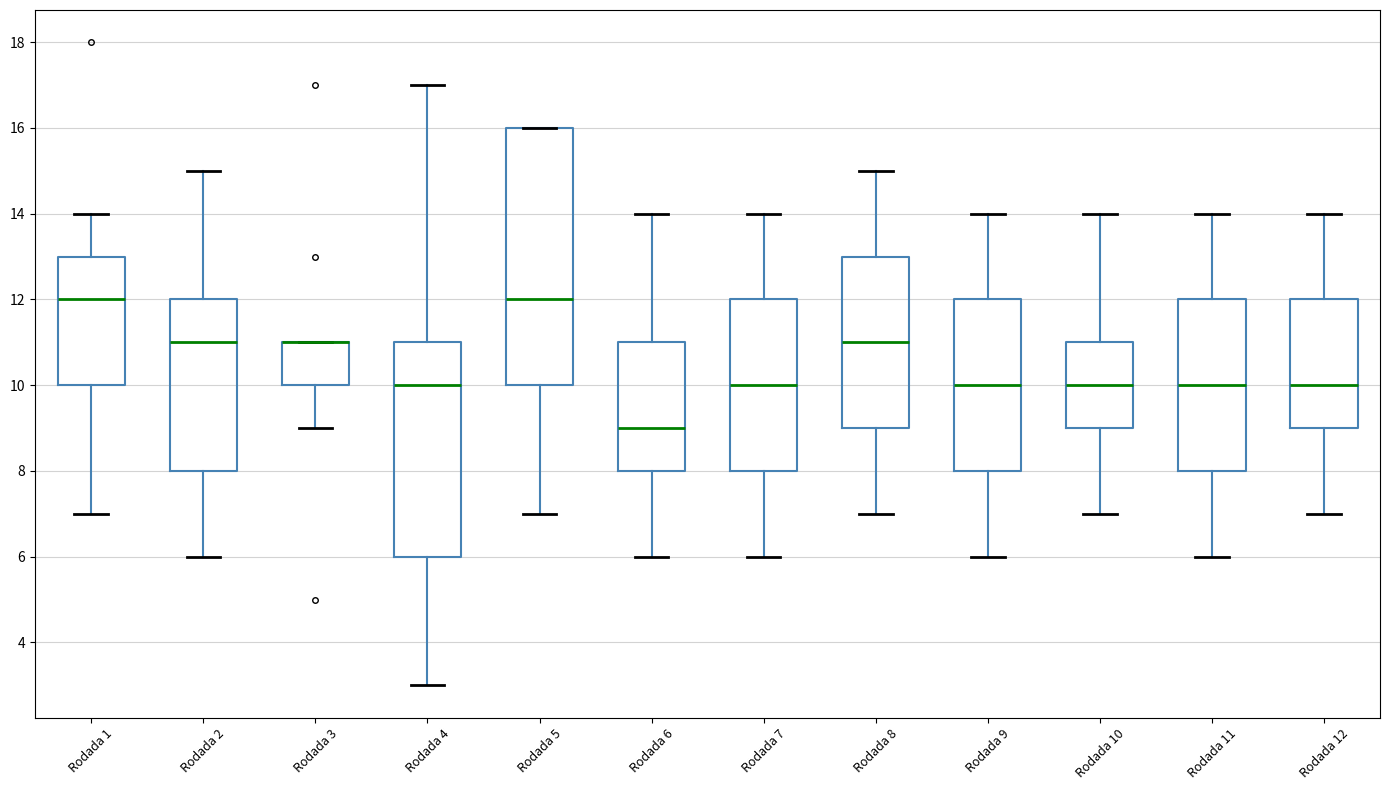

Comparing the boxes themselves (not the whiskers), which one is the tallest?

Rodada 5